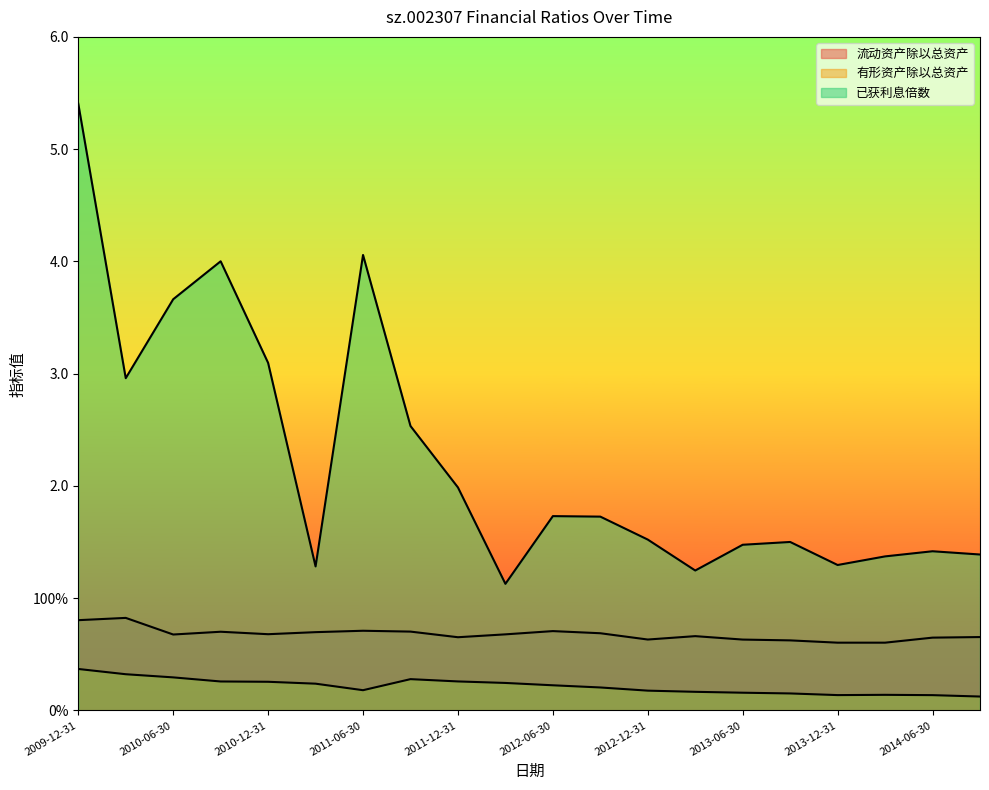

What is the total value across all series at 2009-12-31?

6.6